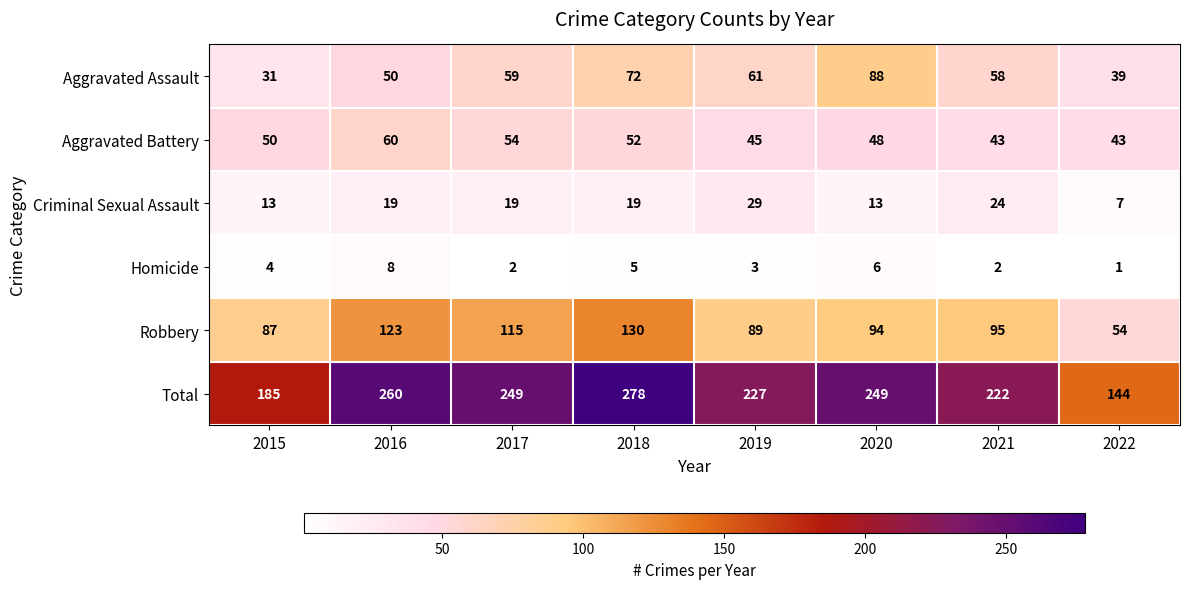

Which series has the largest total across all categories?

Total